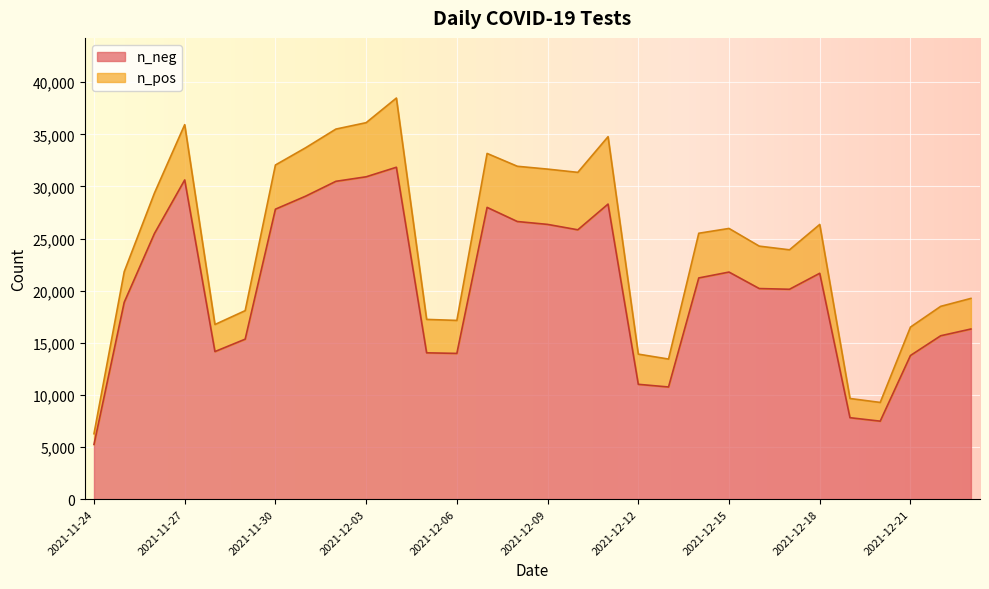

Count the number of values greater than 21224.

14